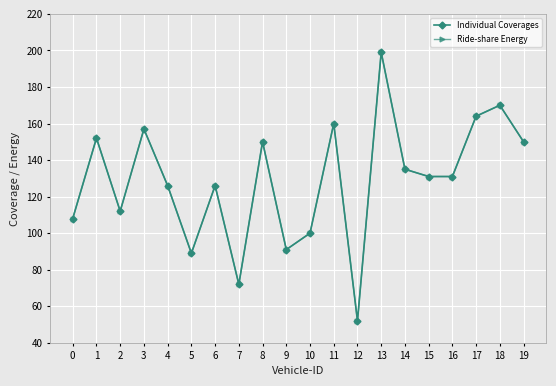

Is this an area chart (filled region under the line)?

No